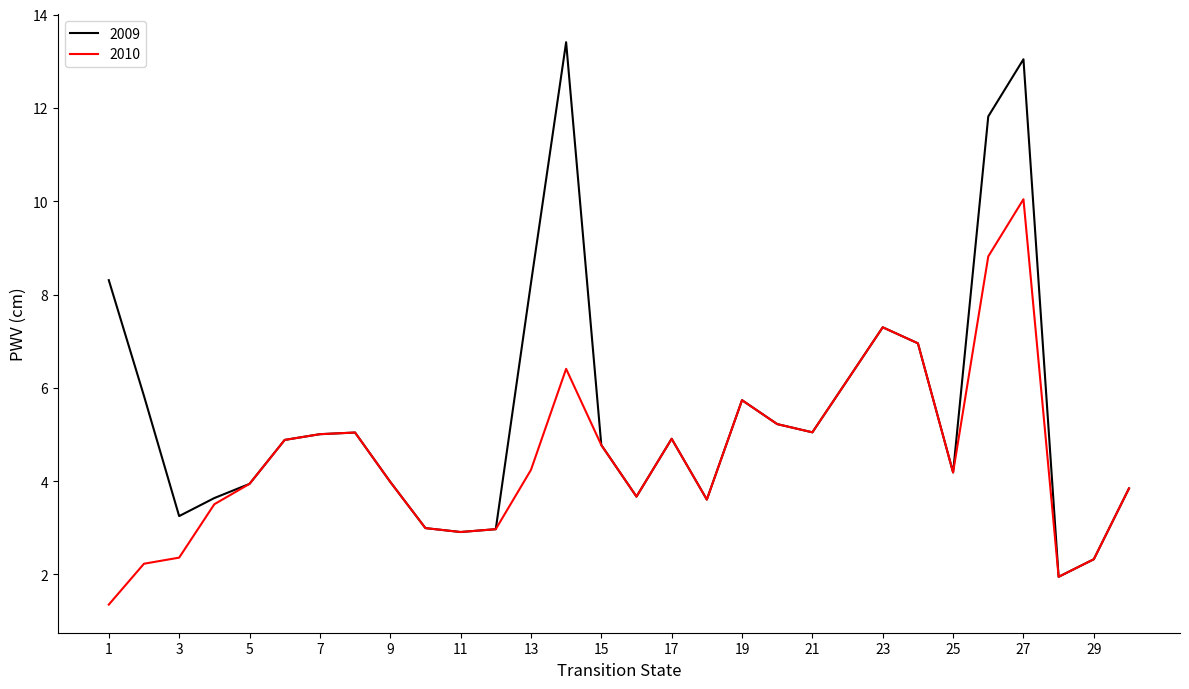

Rank the series by their average value, from highest to lowest.

2009, 2010